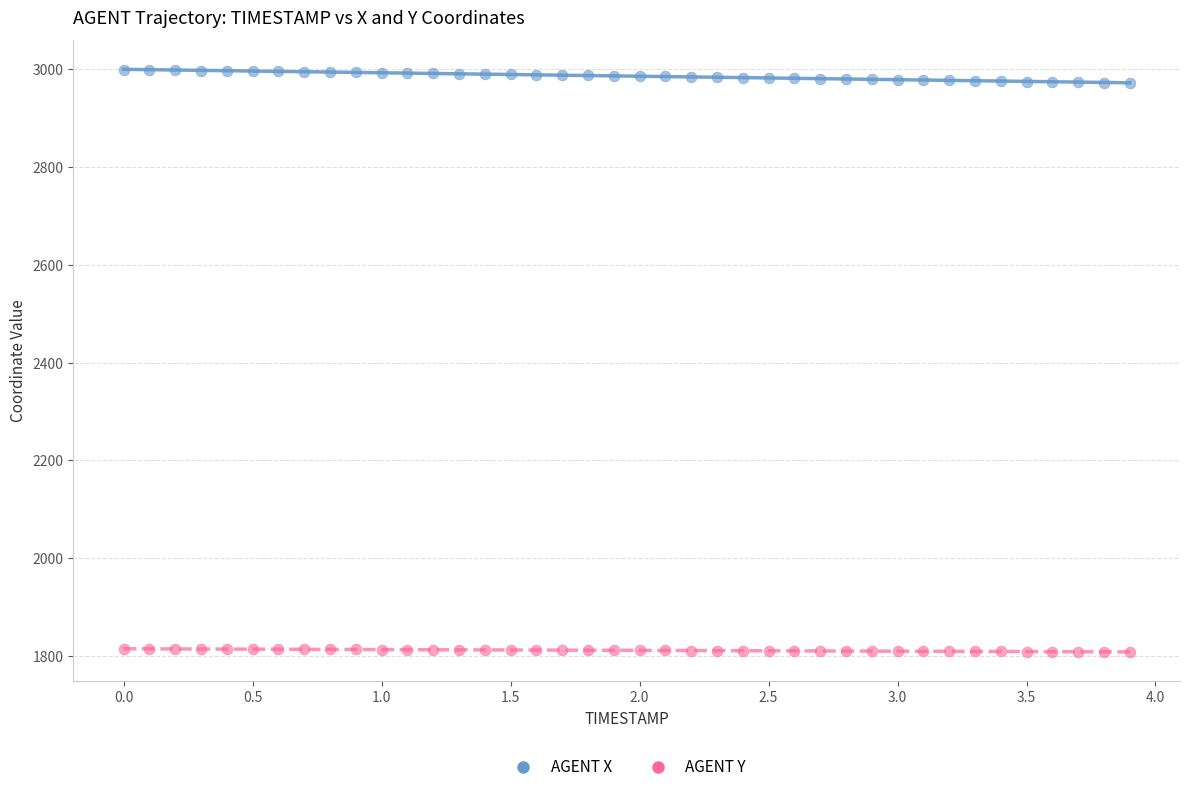

Across all data points, what is the range of X values (max minus min)?

3.9